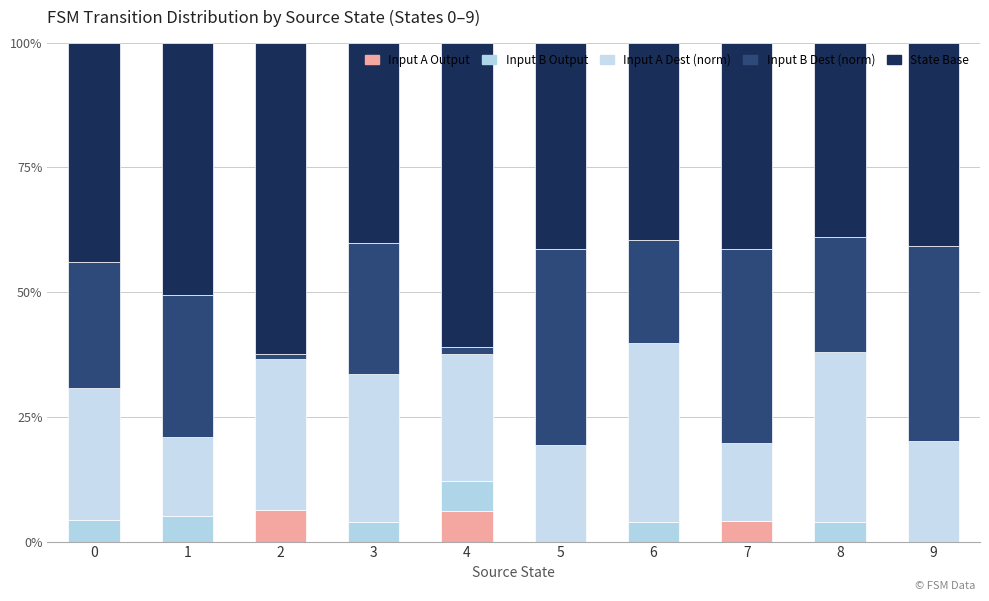

What is the difference between the second highest and minimum values in the Input A Dest (norm) series?

18.5